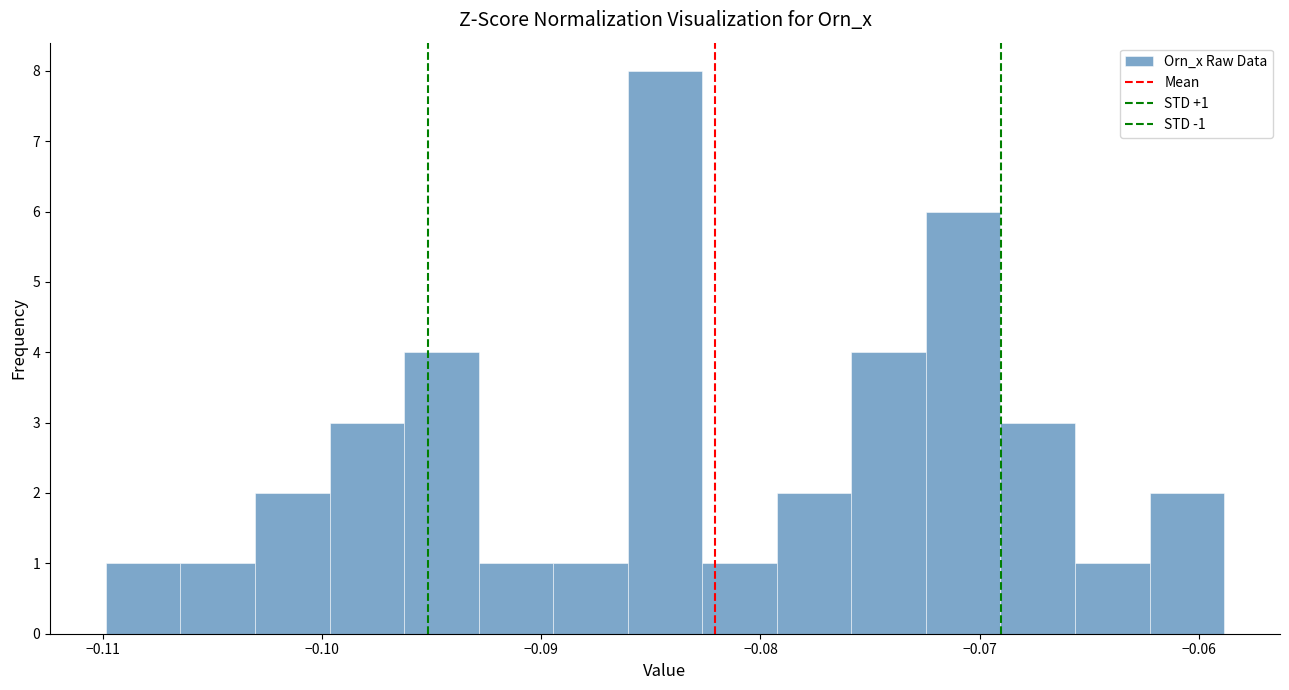

Around what value on the x-axis is the tallest bar? Give the approximate position of its centre, as read against the axis.

-0.084